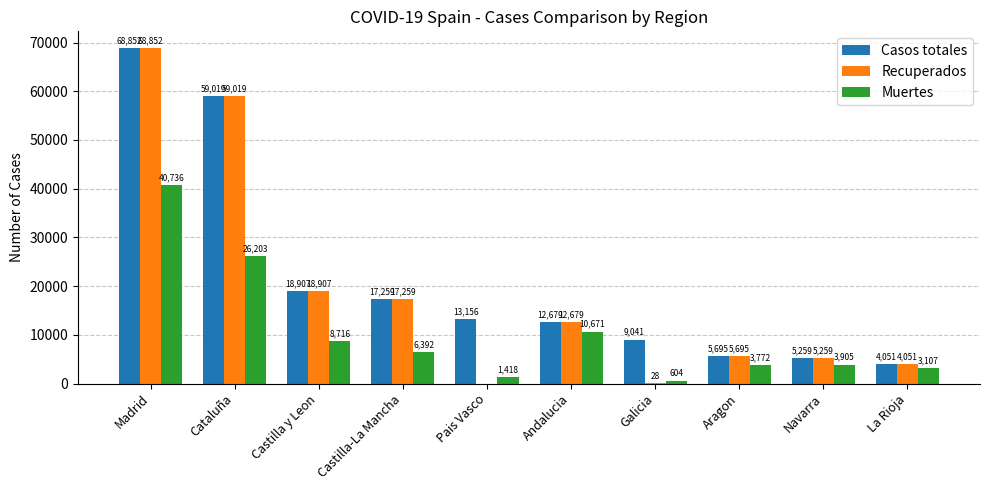

How many categories are shown in the chart?

10